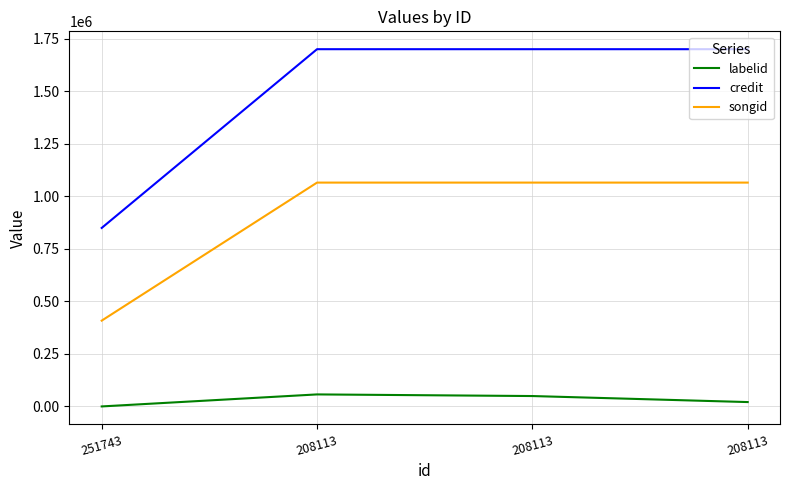

Rank the series by their maximum value, from highest to lowest.

credit, songid, labelid